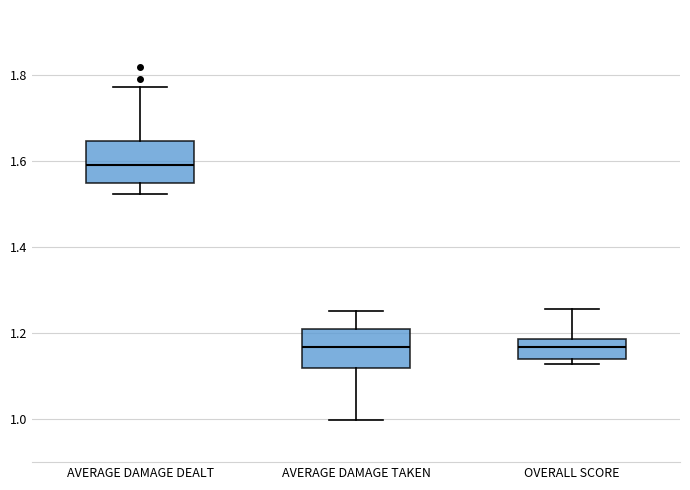

Which box's median line is the highest?

AVERAGE DAMAGE DEALT